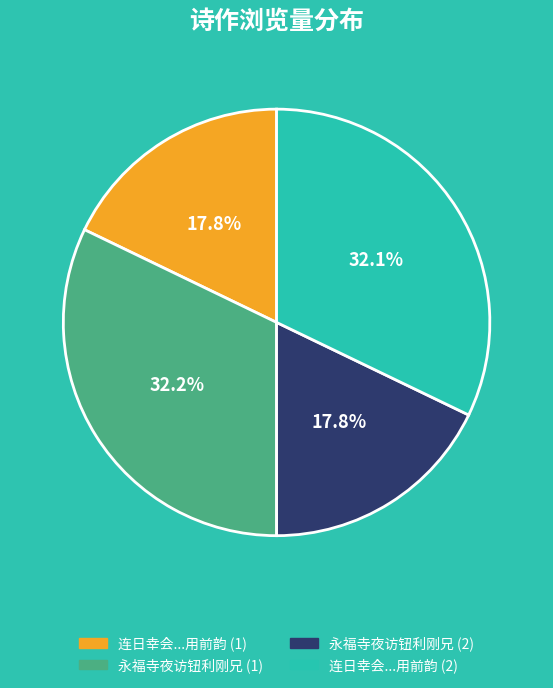

What portion of the pie excludes 连日幸会...用前韵 (2)?

67.9%